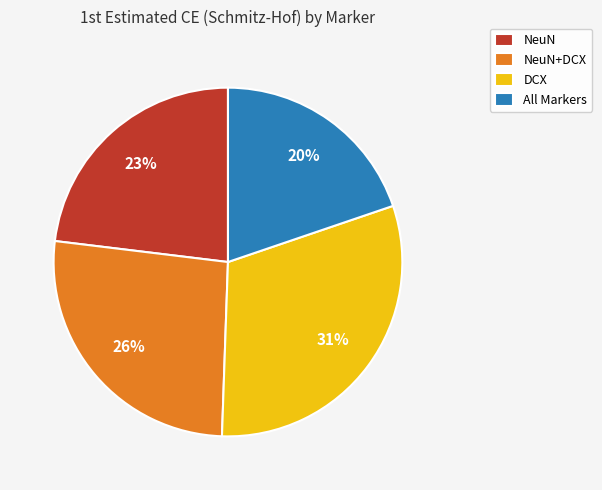

To the nearest percent, what percentage of the pie is NeuN?

23%